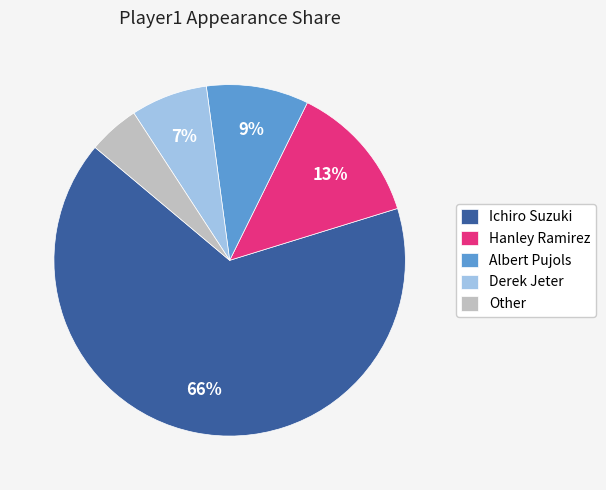

How many segments does this pie chart have?

5